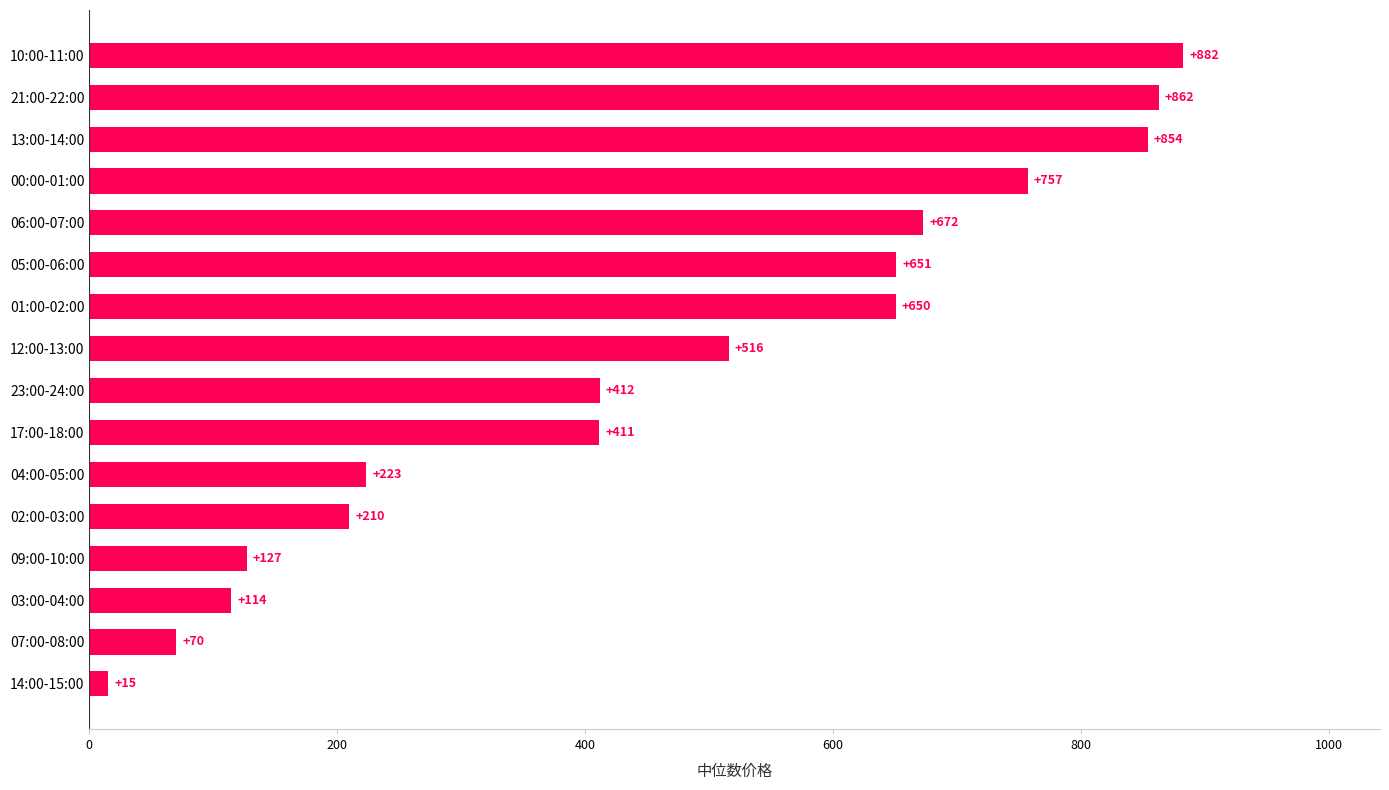

Between 12:00-13:00 and 13:00-14:00, which is larger?

13:00-14:00